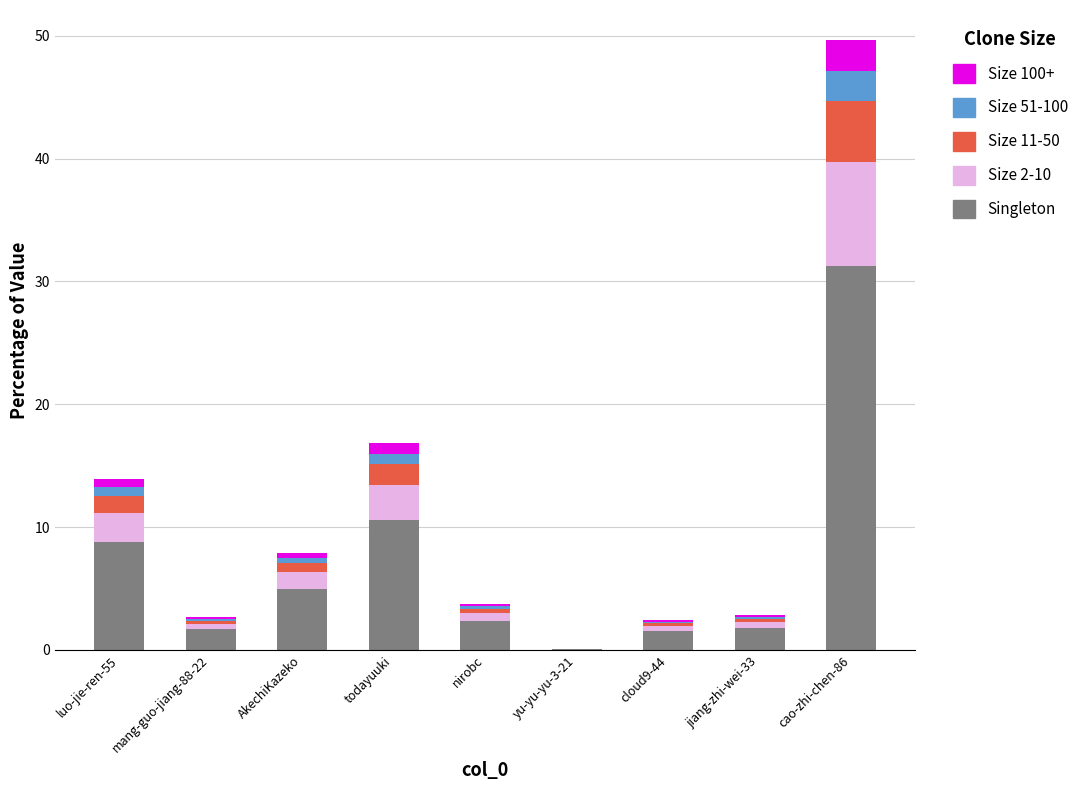

At which category is the sum across all series the highest?

cao-zhi-chen-86